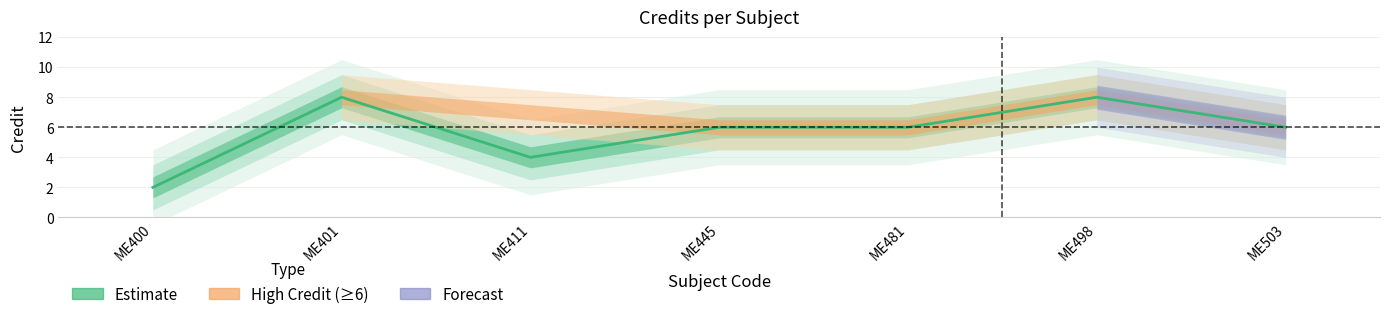

What is the value of the 3rd point from the left?

4